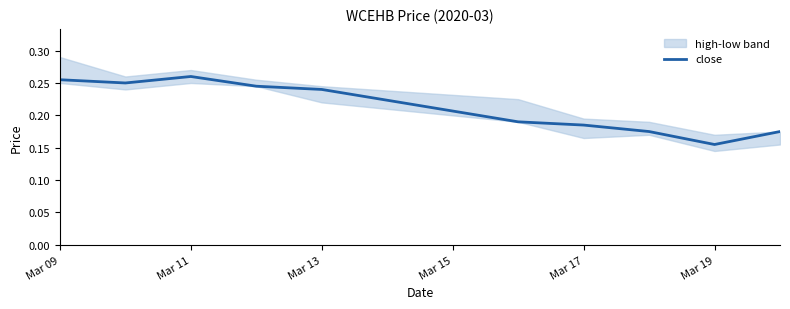

What is the greatest value displayed?

0.3